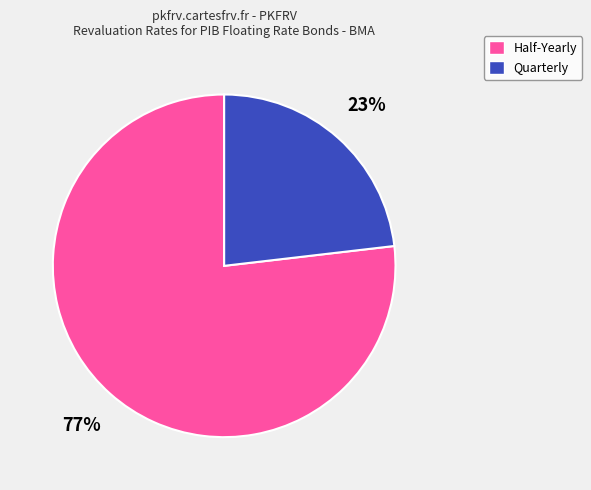

To the nearest percent, what is the difference between the largest and smallest slice percentages?

54%